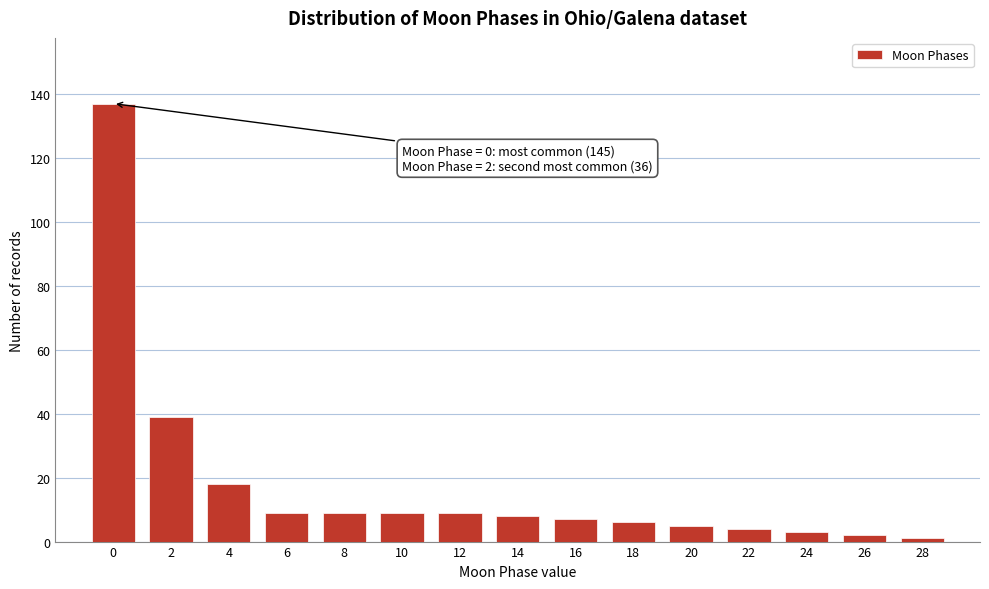

Reading right to left, what are all the values shown in this chart?

28=1	26=2	24=3	22=4	20=5	18=6	16=7	14=8	12=9	10=9	8=9	6=9	4=18	2=39	0=137